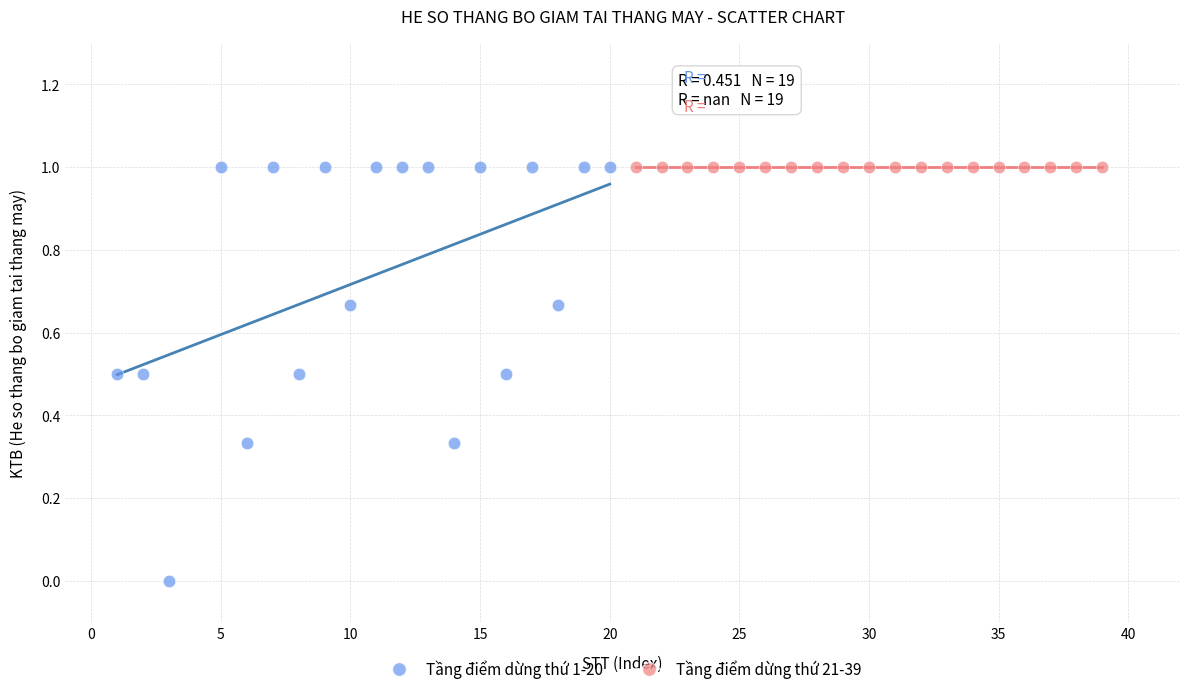

Which series contains the lowest Y value?

Tầng điểm dừng thứ 1-20